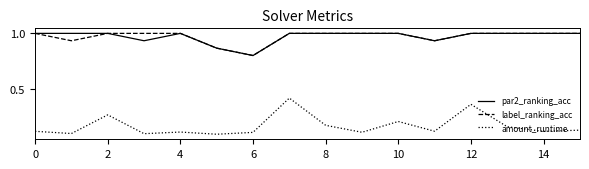

What is the greatest value displayed?

1.0